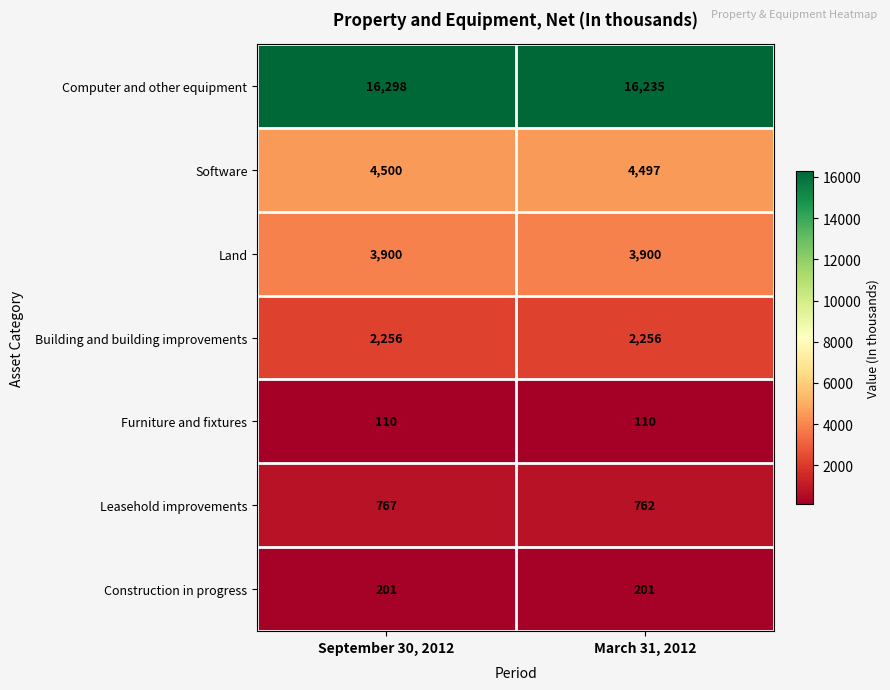

What is the sum of the Leasehold improvements values at March 31, 2012 and September 30, 2012?

1529